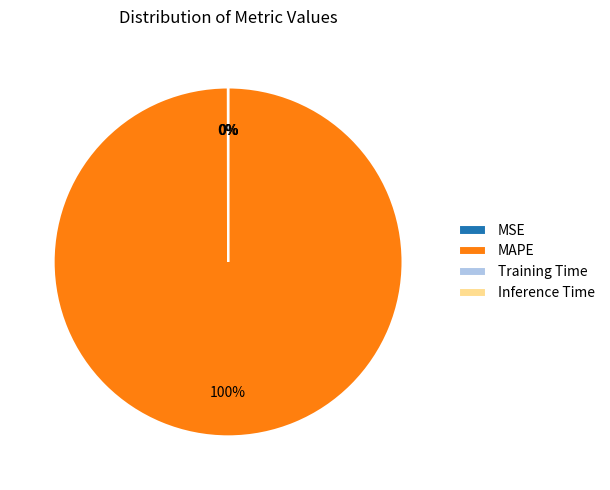

Which slice is the largest?

MAPE